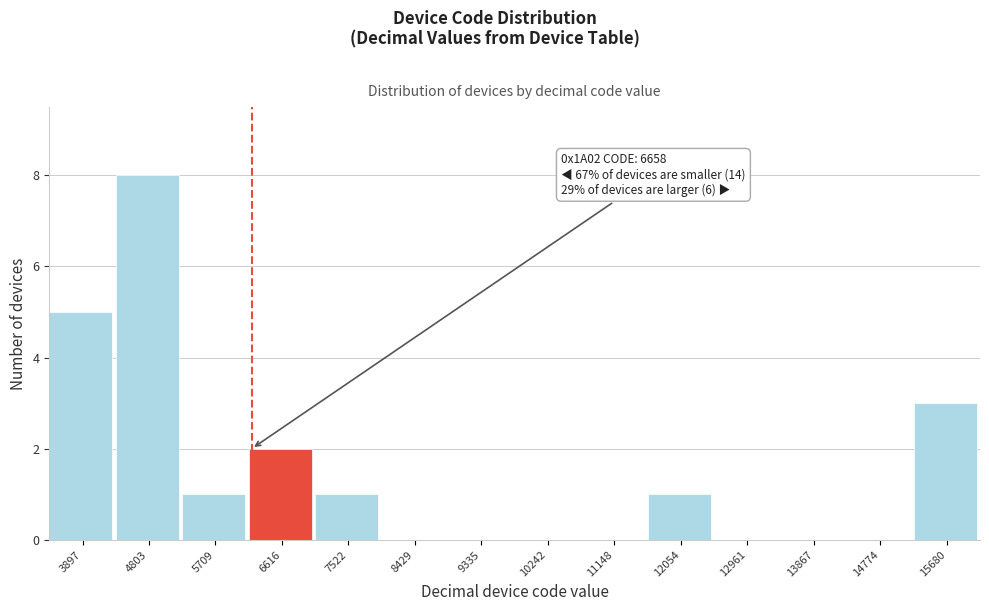

Reading right to left, transcribe all the data shown in this chart.

15680=3	14774=0	13867=0	12961=0	12054=1	11148=0	10242=0	9335=0	8429=0	7522=1	6616=2	5709=1	4803=8	3897=5